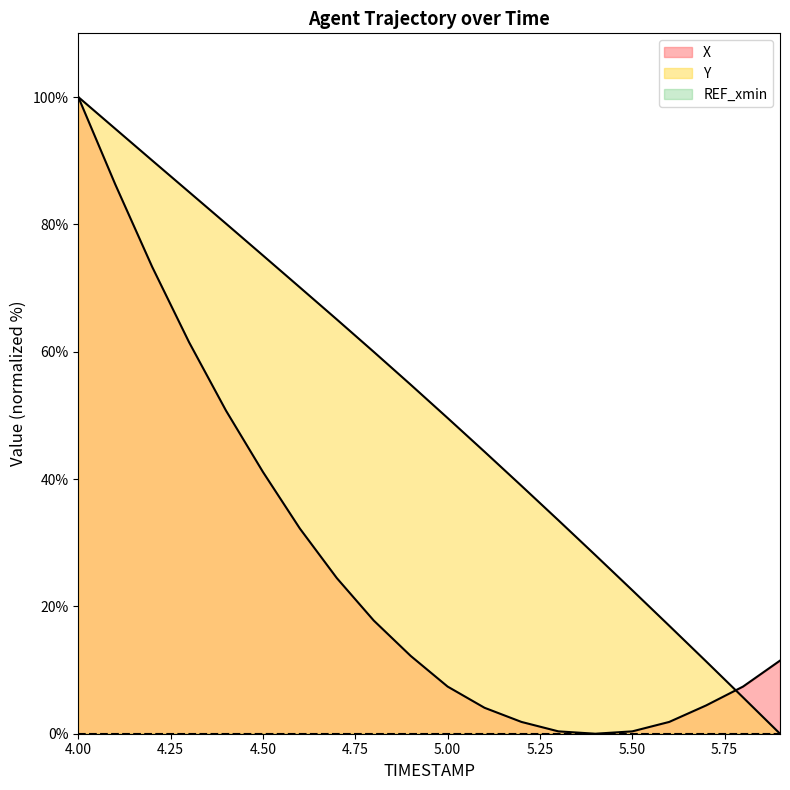

Count the number of data series in this chart.

3